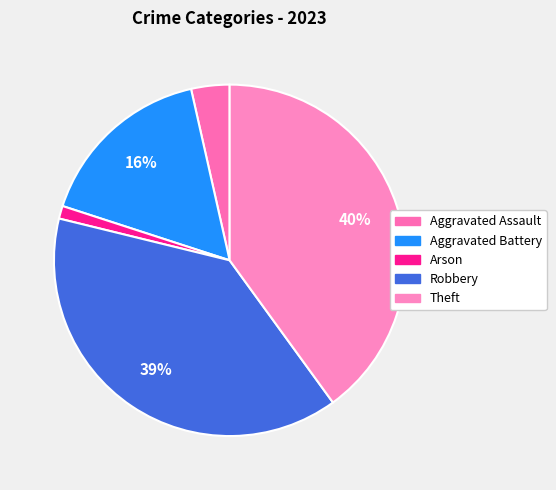

What is the largest slice in the pie chart?

Theft